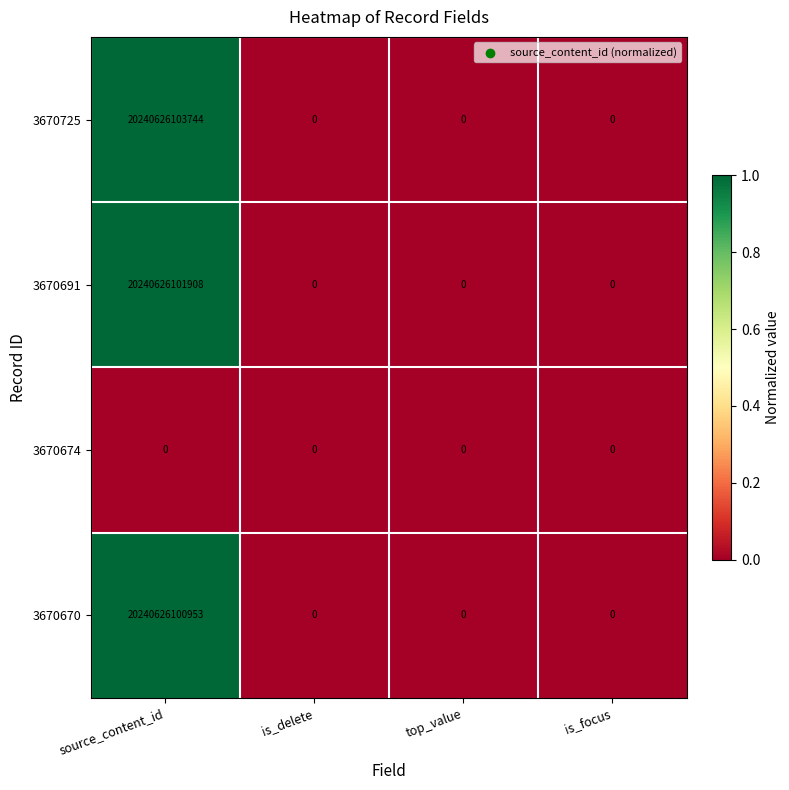

Which label corresponds to the largest value in the chart?

source_content_id